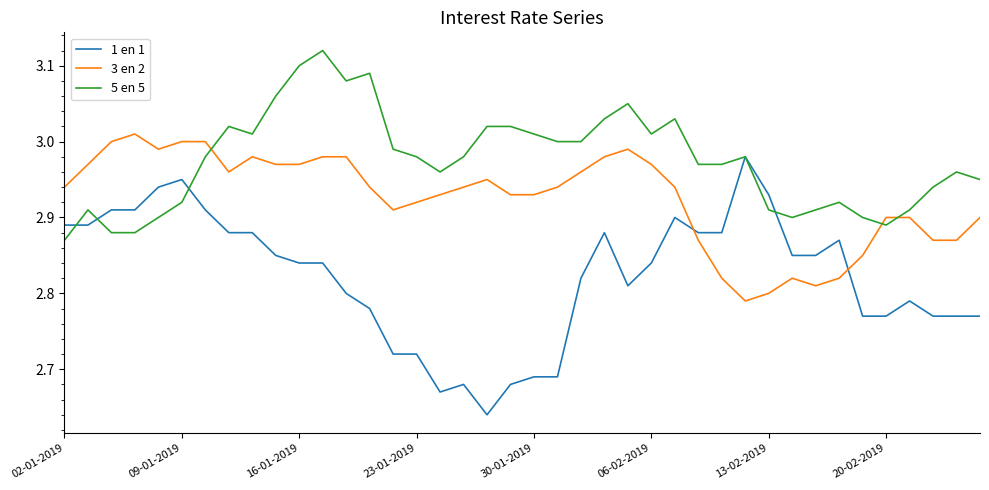

Which series has the widest spread of values?

1 en 1